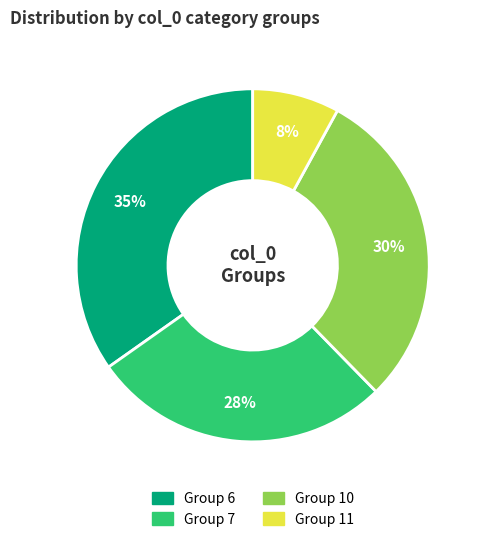

To the nearest percent, what is the average slice percentage?

25%